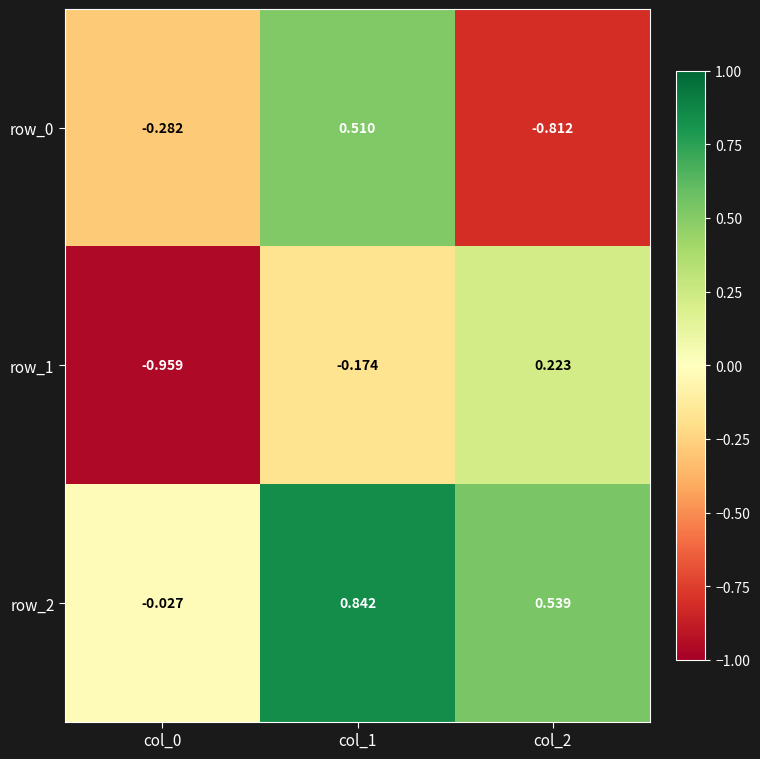

What is the total value across all series at col_0?

-1.3